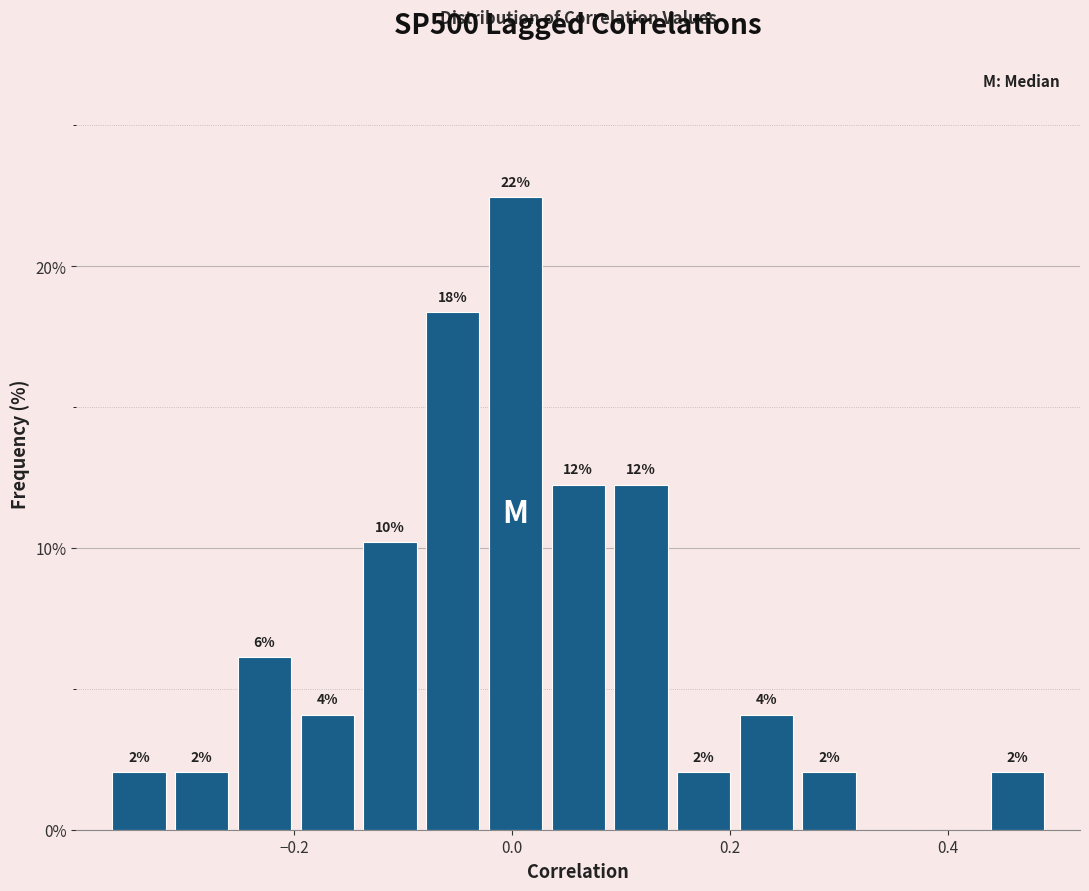

Read against the x-axis, roughly where is the centre of the tallest bar?

0.00